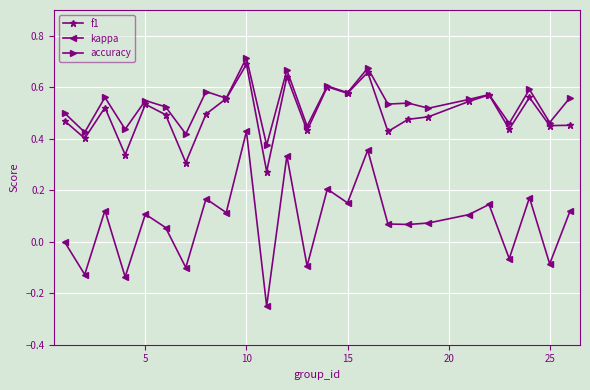

True or false: kappa and f1 cross at least once.

False